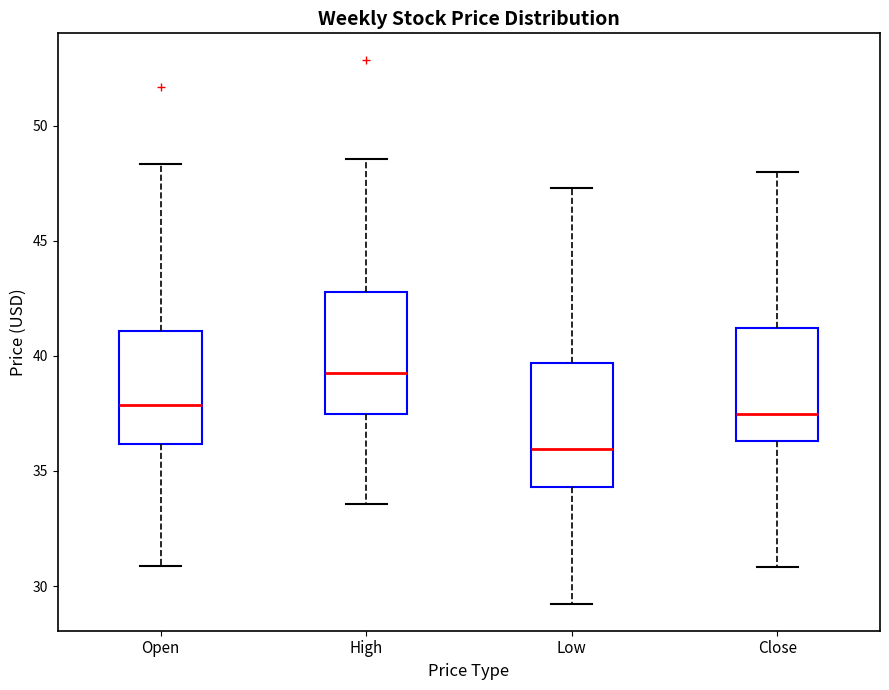

Where does the lower whisker of the box for Open end on the y-axis? The values are not printed on the chart, so give them approximately, as read against the axis.

31.0